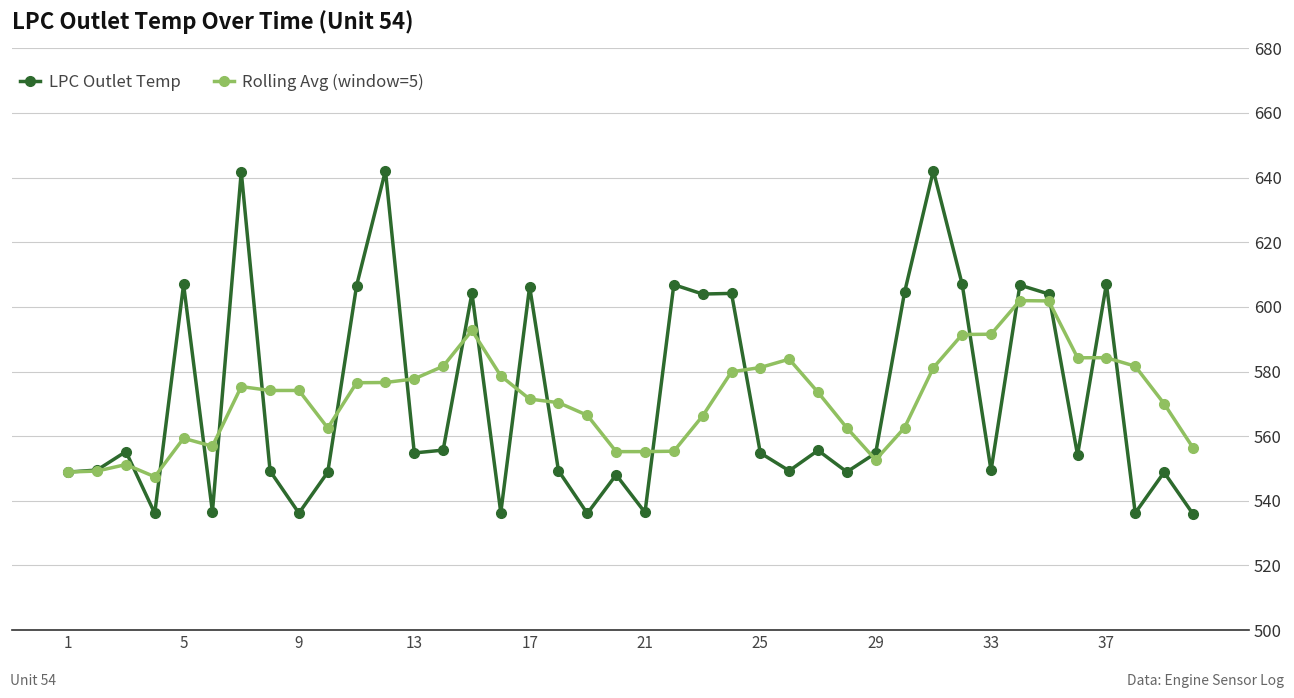

True or false: LPC Outlet Temp has more than 0 points higher than both neighbors.

True